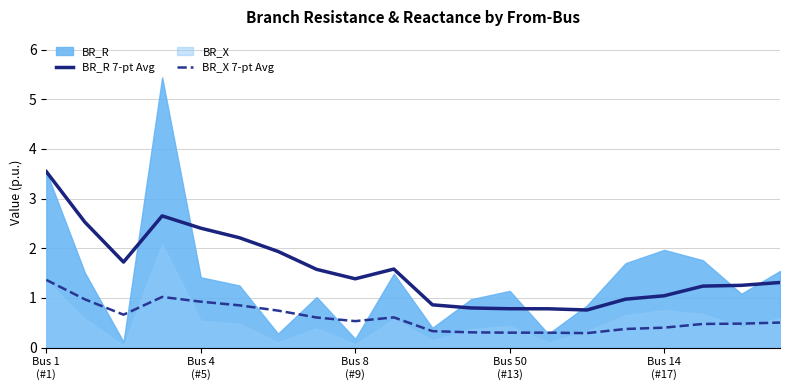

What is the difference between the maximum and minimum values in the BR_X 7-pt Avg series?

1.1